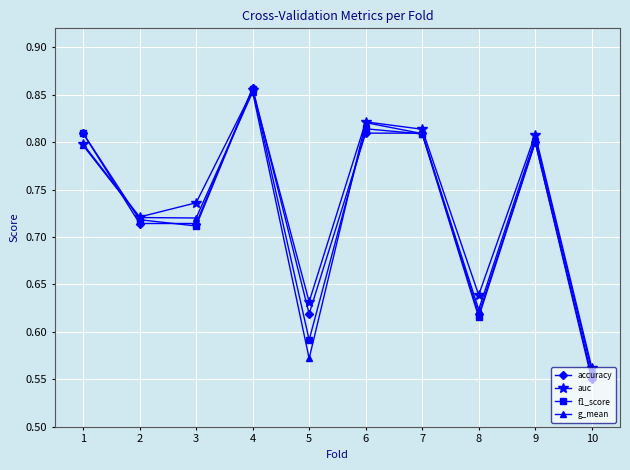

At which category is the sum across all series the highest?

4